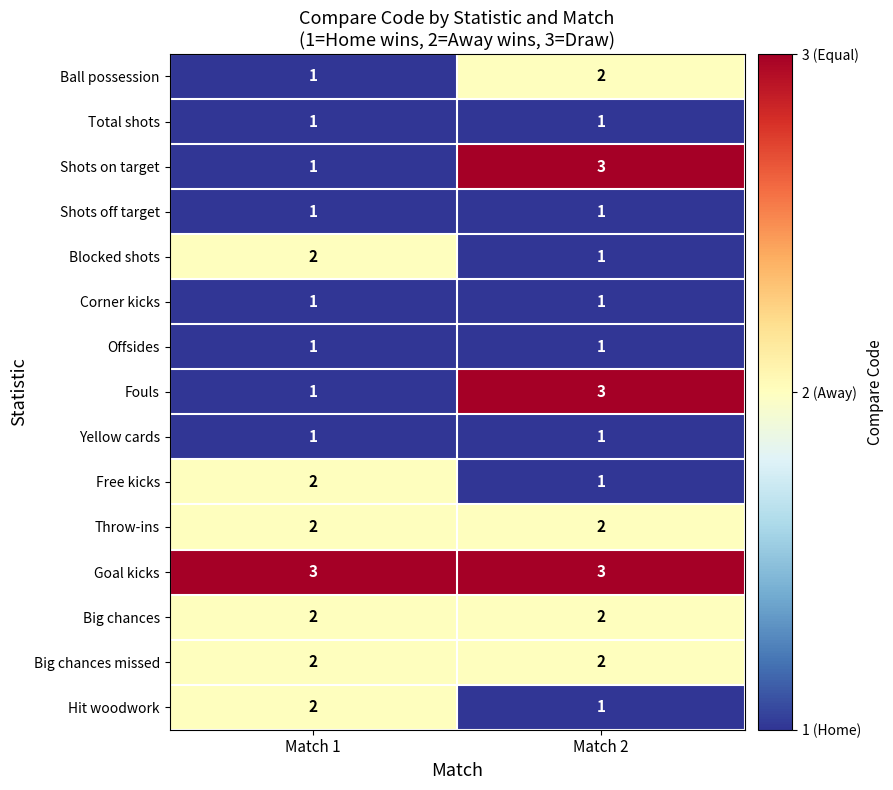

List the labels in order of Shots on target value, smallest first.

Match 1, Match 2